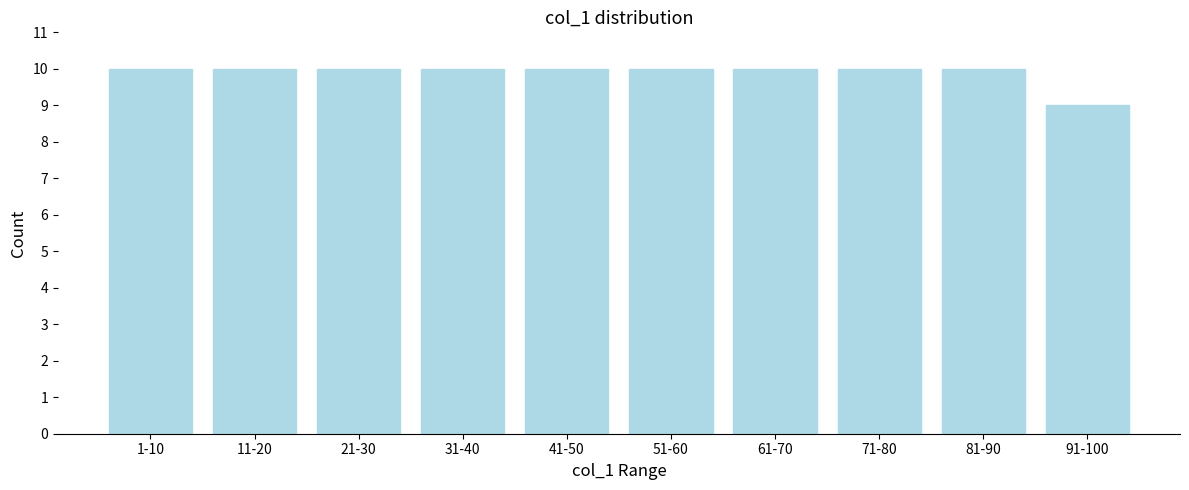

Reading right to left, transcribe all the data shown in this chart.

91-100=9	81-90=10	71-80=10	61-70=10	51-60=10	41-50=10	31-40=10	21-30=10	11-20=10	1-10=10